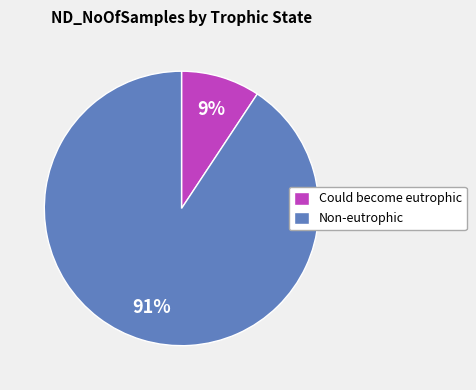

What percentage is the Could become eutrophic slice, to the nearest percent?

9%